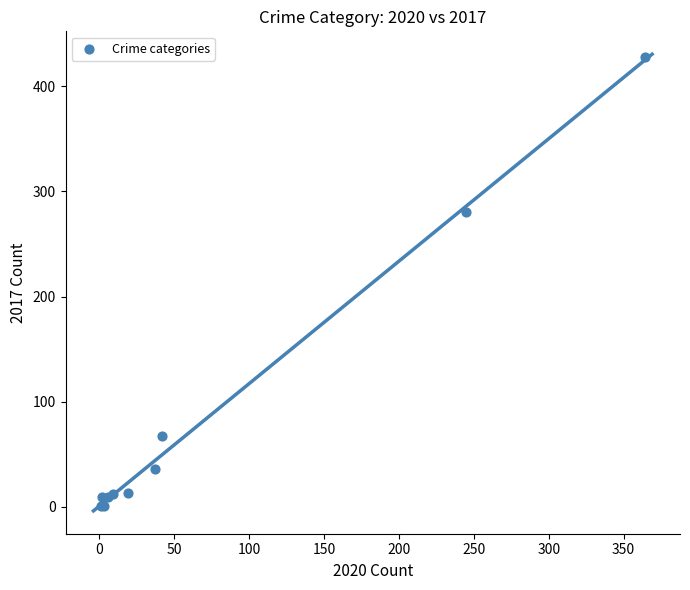

What Y value in the scatter plot is closest to 214?

280